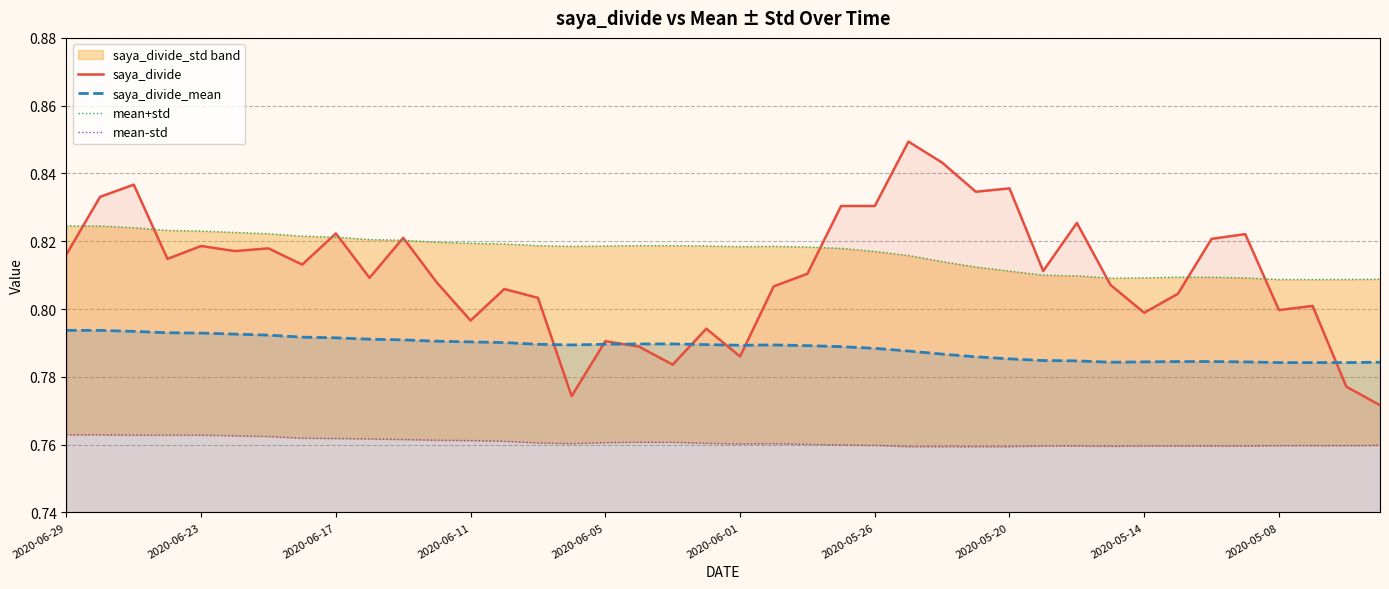

Does the chart have visible grid lines?

Yes